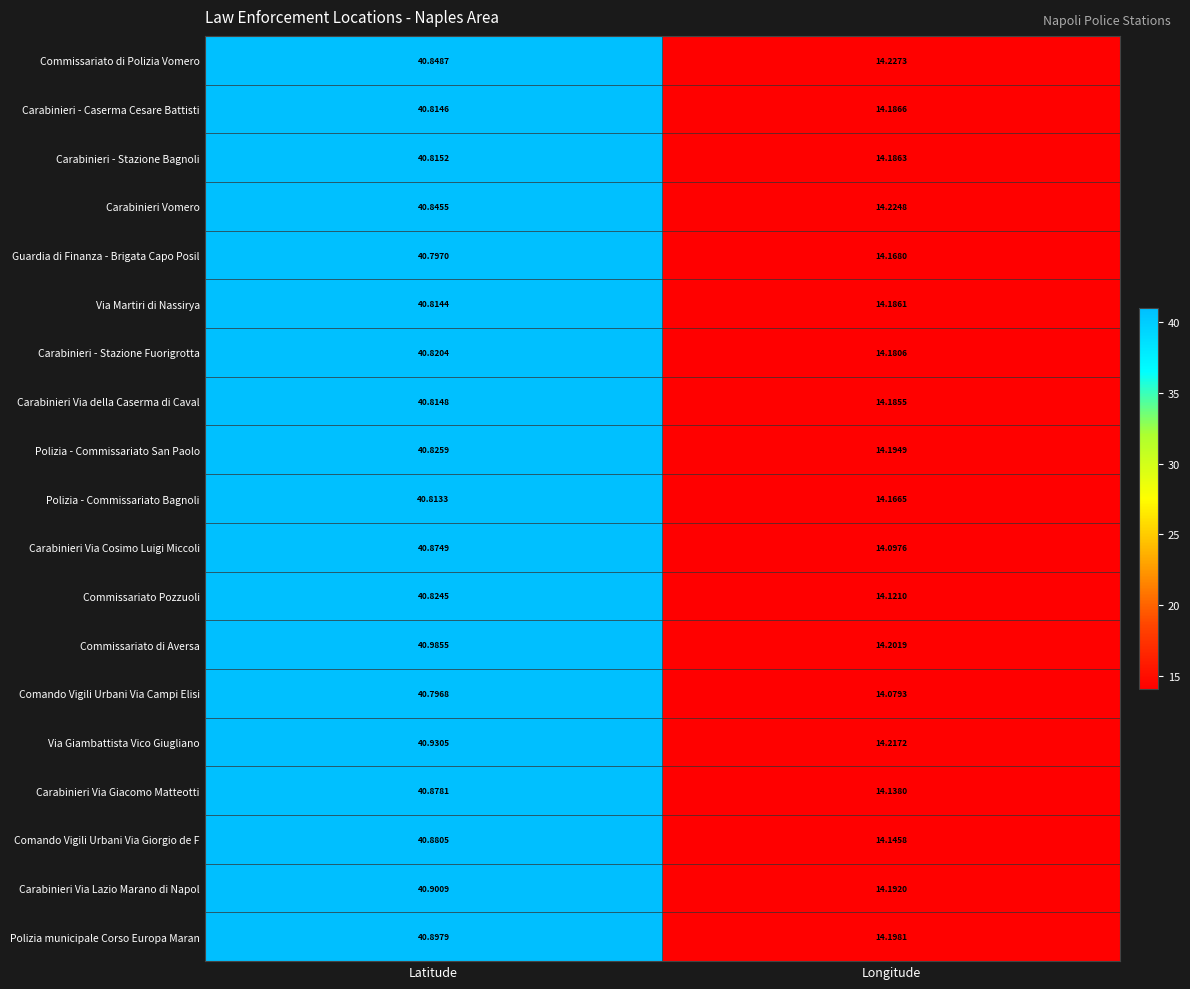

Which category has the highest value across all series?

Latitude